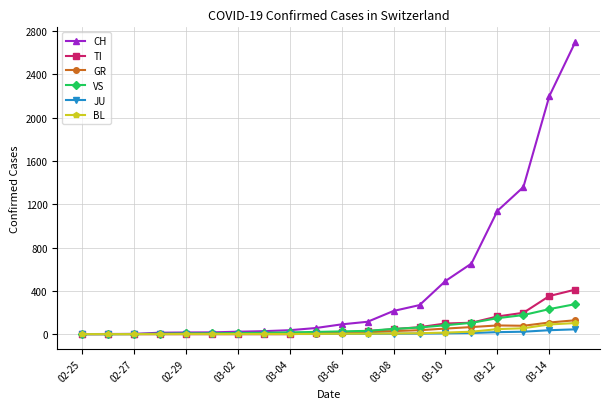

What is the value of the TI point at the 12th from the left?

27